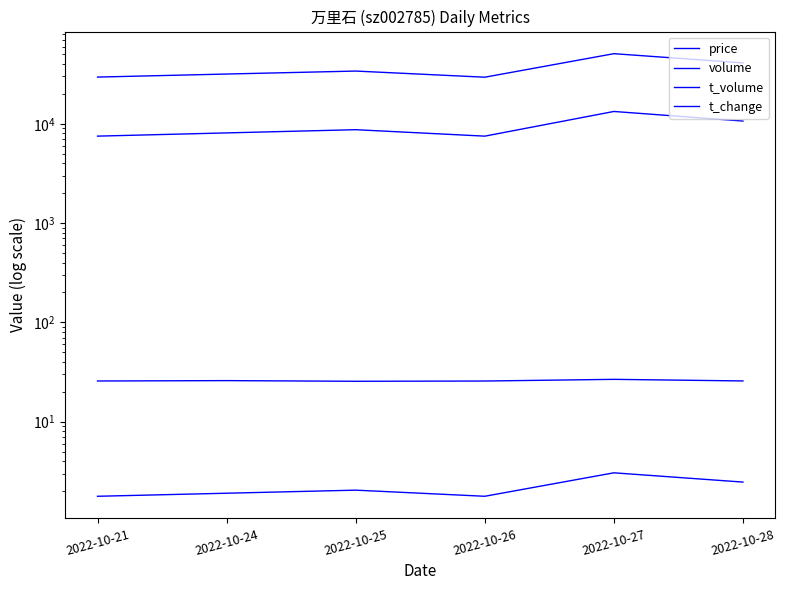

Between 2022-10-21 and 2022-10-25, which series saw the biggest shift?

volume